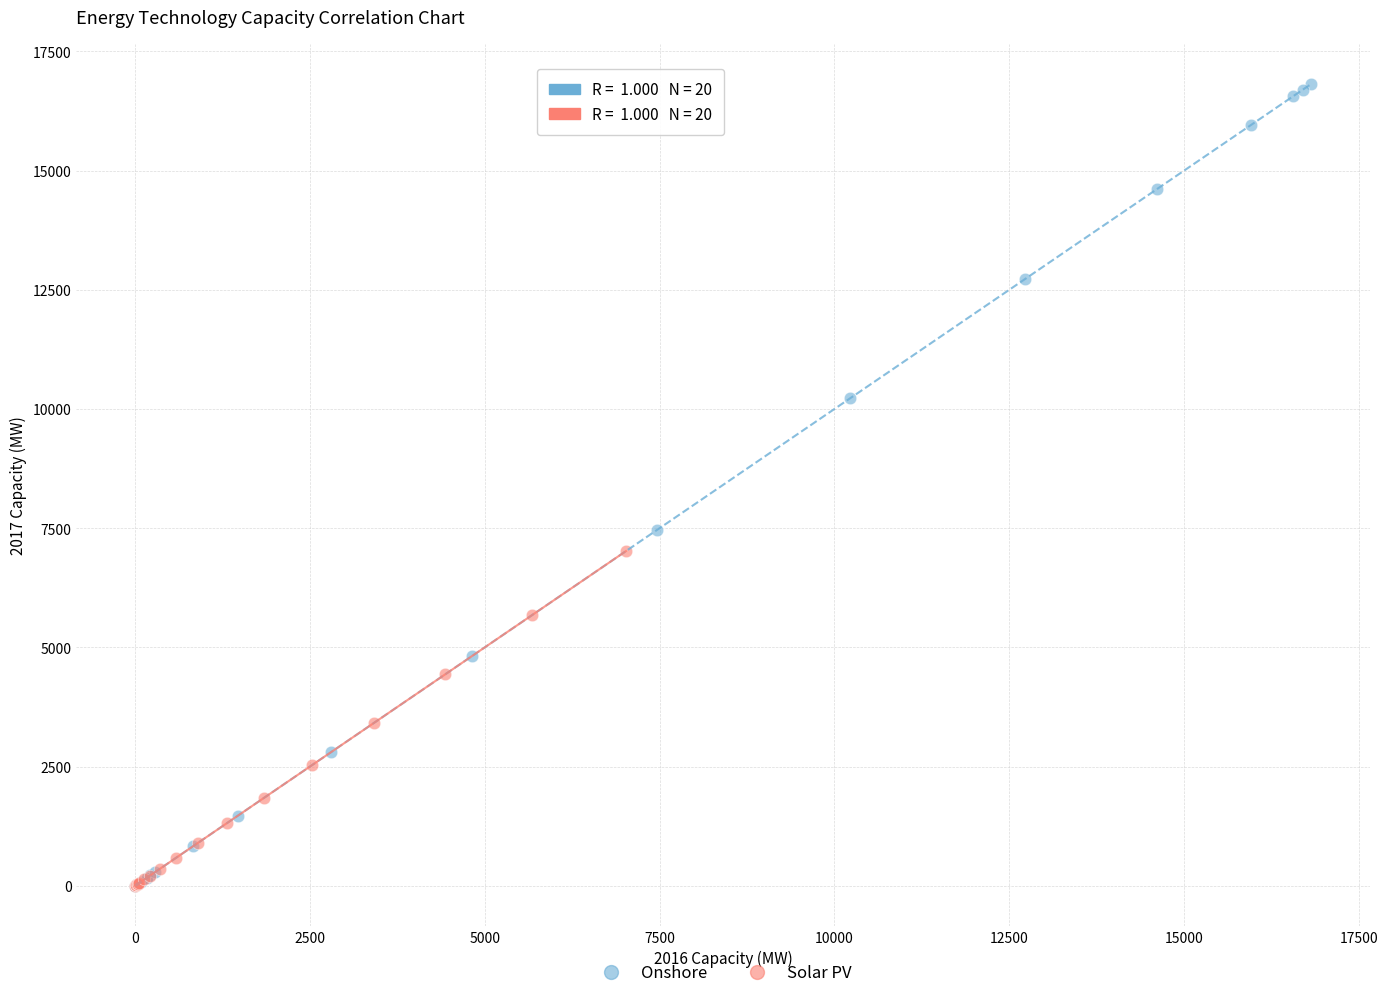

Which series has the largest Y range (max minus min)?

Onshore